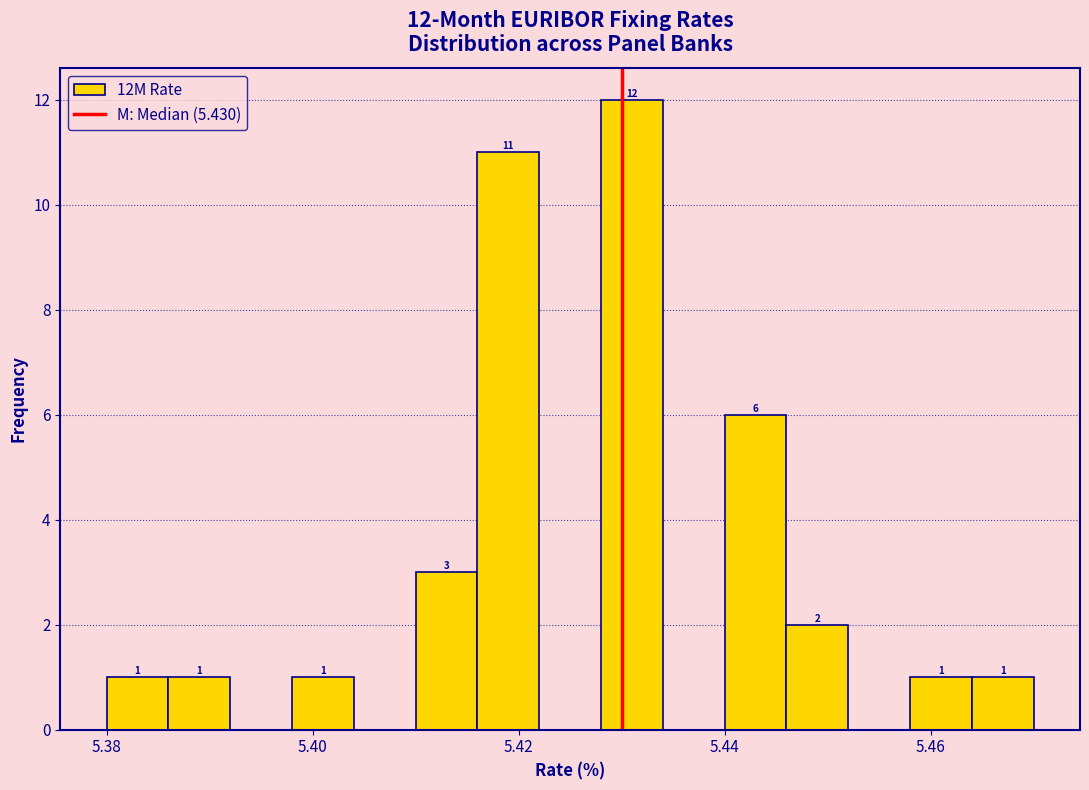

Read against the x-axis, roughly where is the centre of the tallest bar?

5.432